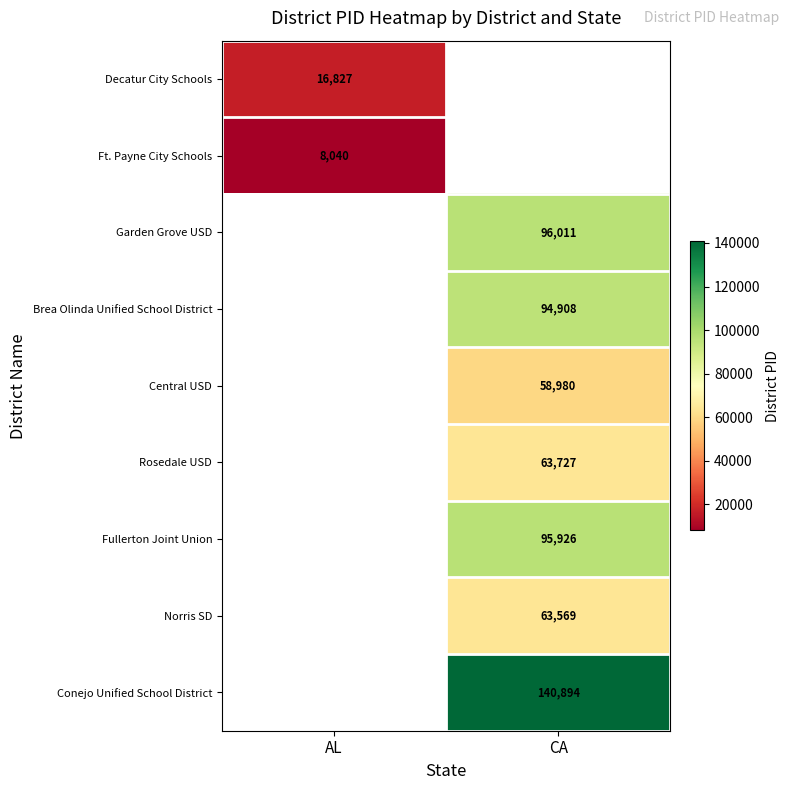

Is the value of Norris SD at CA greater than the value of Decatur City Schools at AL?

Yes